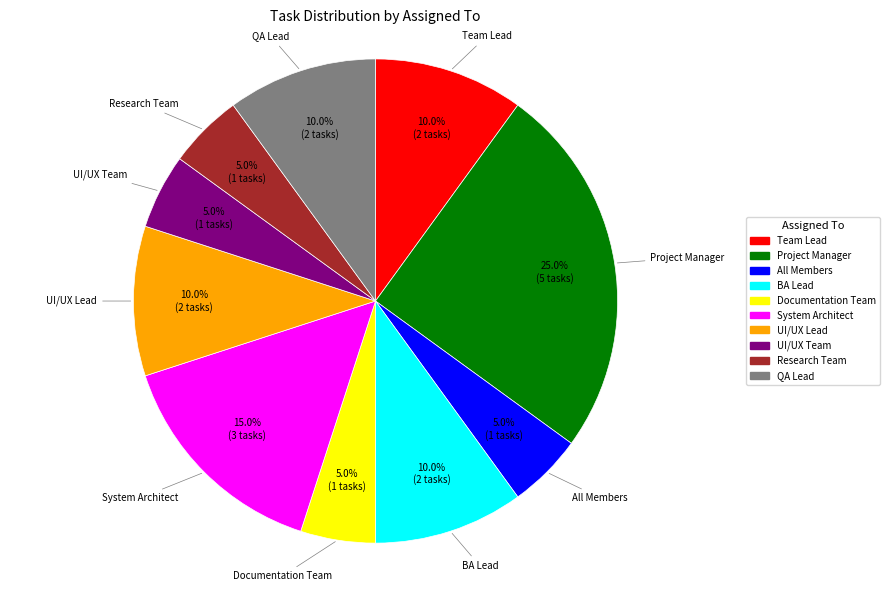

To the nearest percent, what is the average slice percentage?

10%